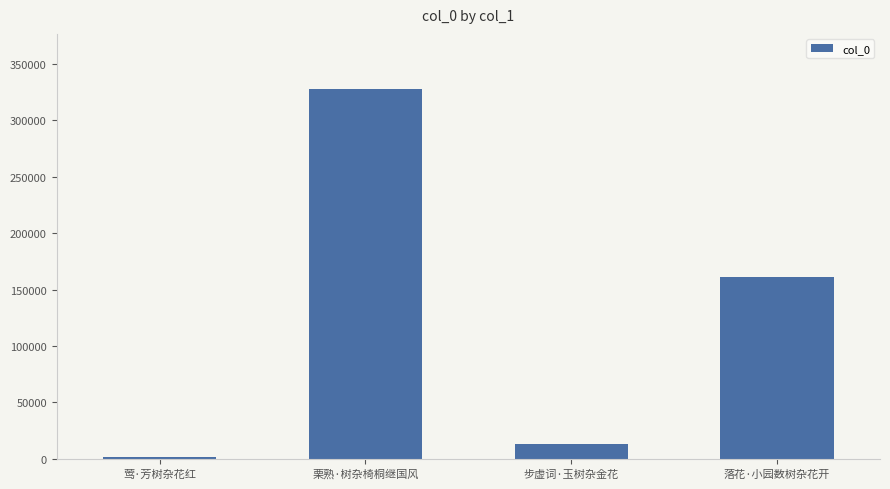

What is the greatest value displayed?

327391